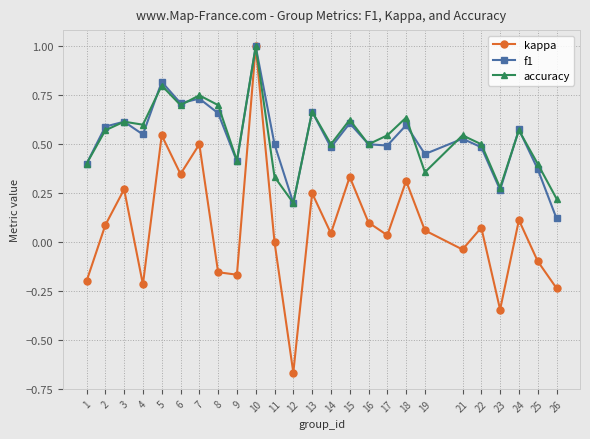

Which series has the largest range (max minus min)?

kappa